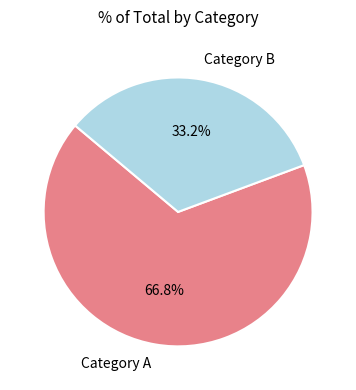

Which category has the smallest portion of the pie?

Category B